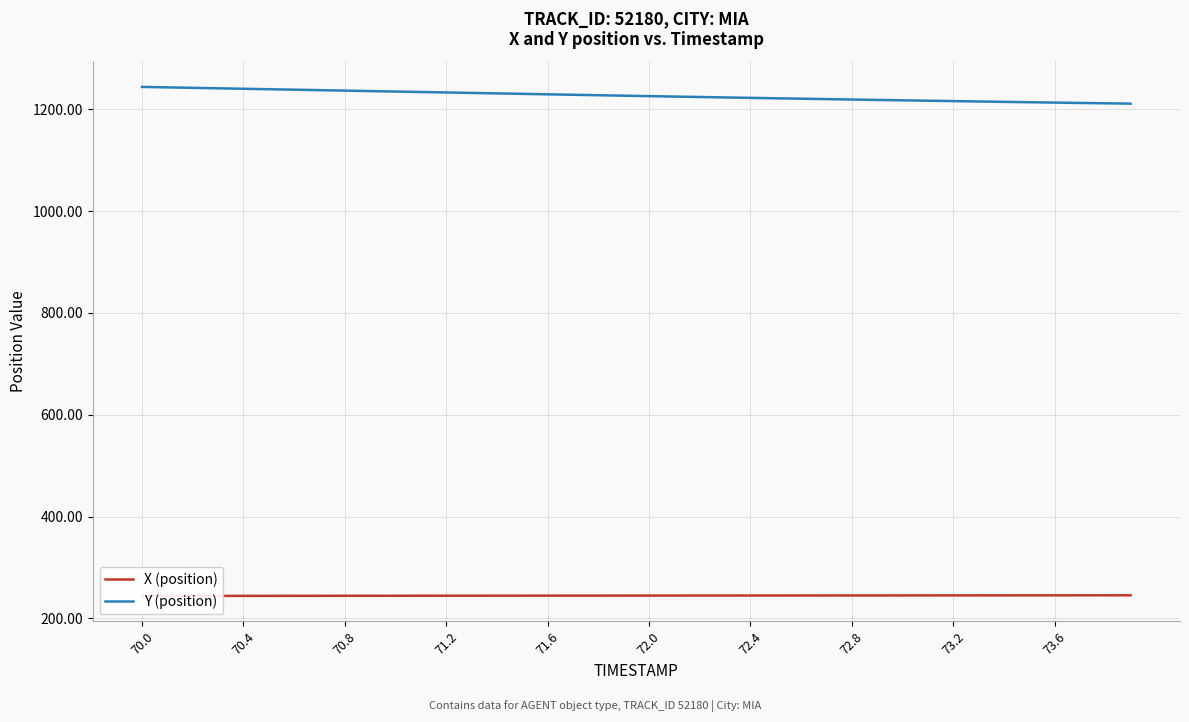

The value of Y (position) at 71.6 is 743.7. True or false?

False